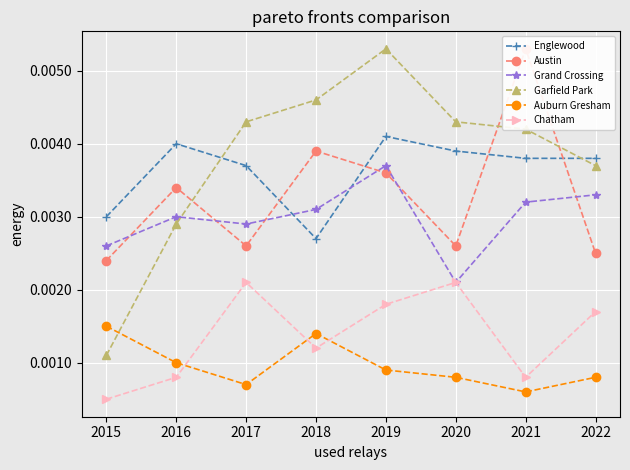

Is the value of Grand Crossing at 2018 greater than the value of Austin at 2019?

No